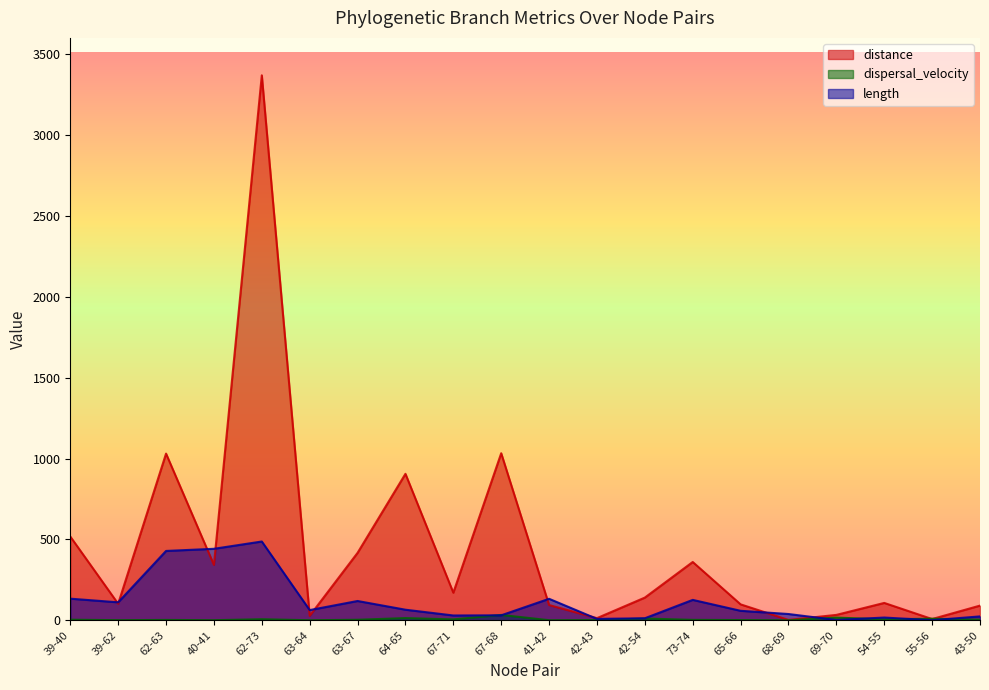

What value does the distance series have at 73-74?

360.6